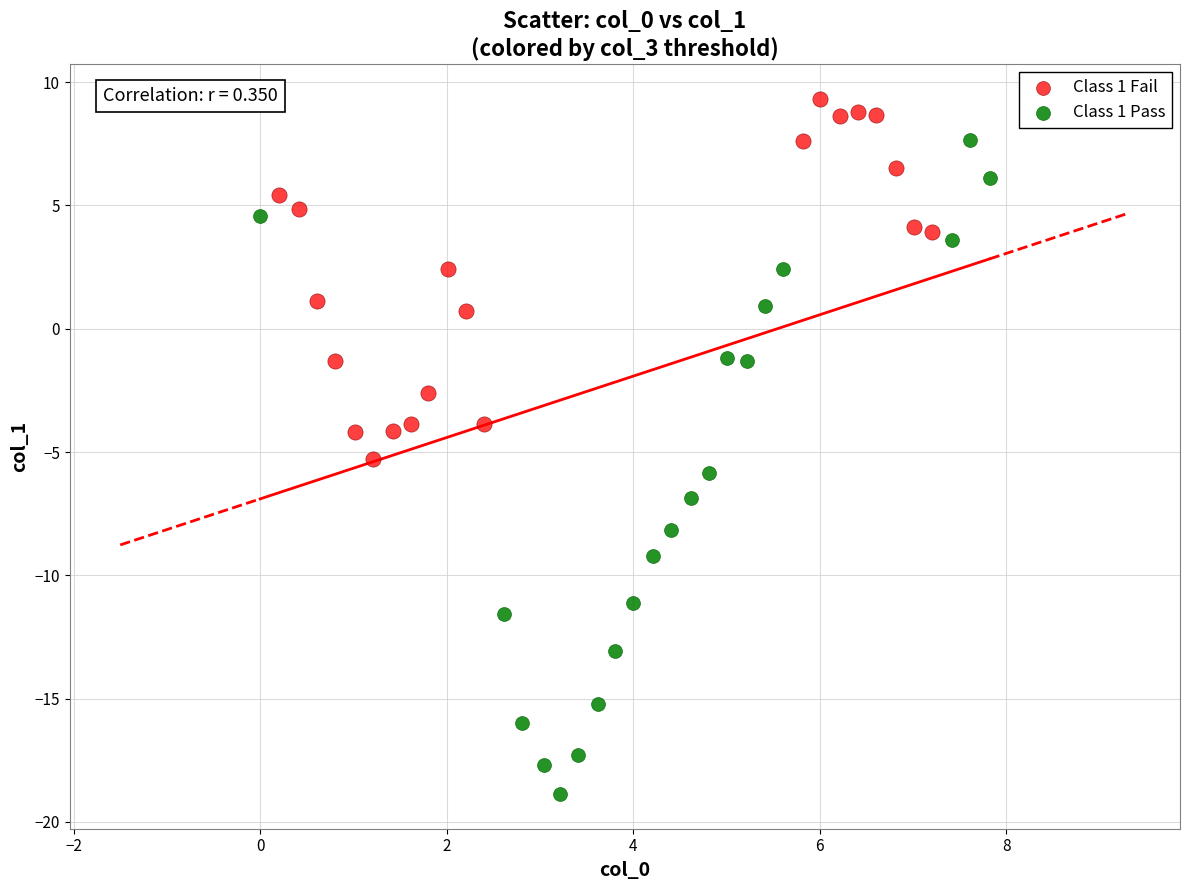

Which series reaches the maximum Y coordinate?

Class 1 Fail